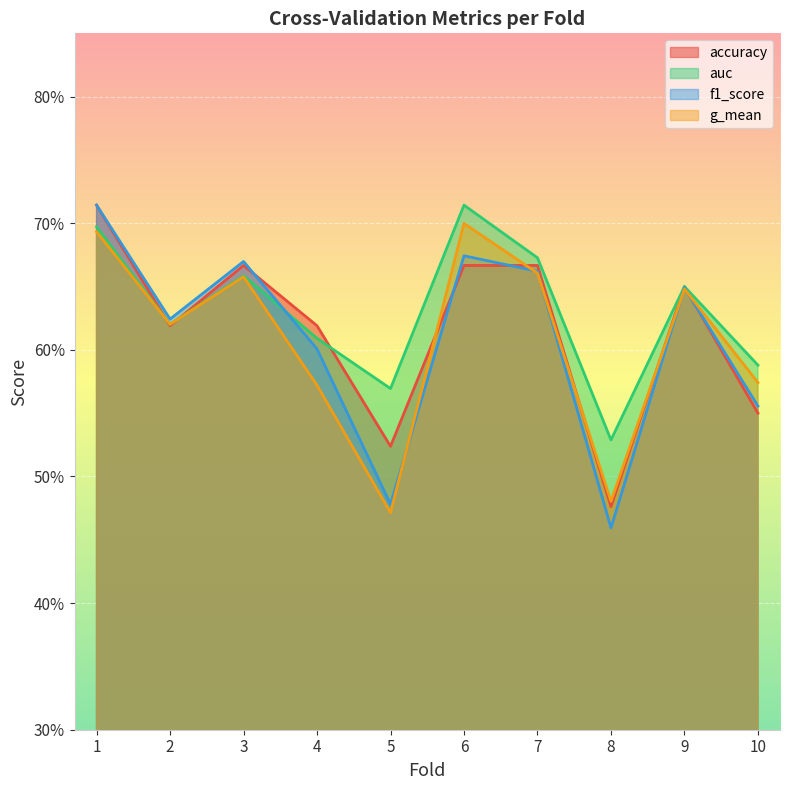

At which category does g_mean reach its first local peak?

3